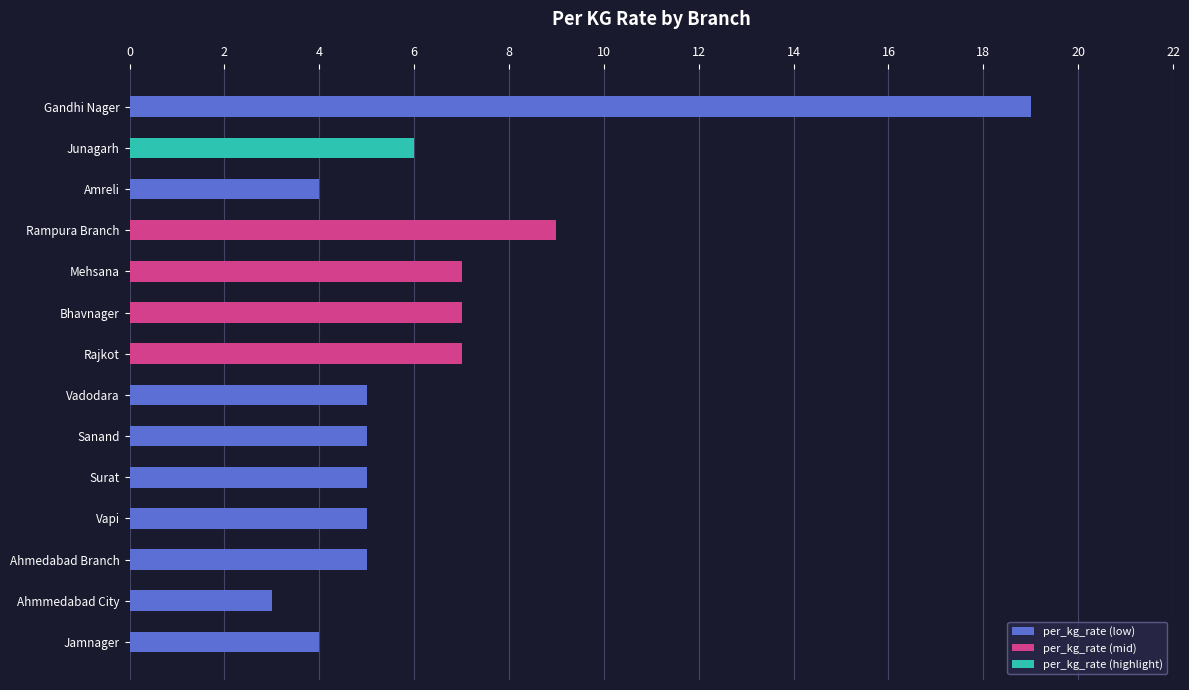

True or false: the data shows 6 at Junagarh.

True